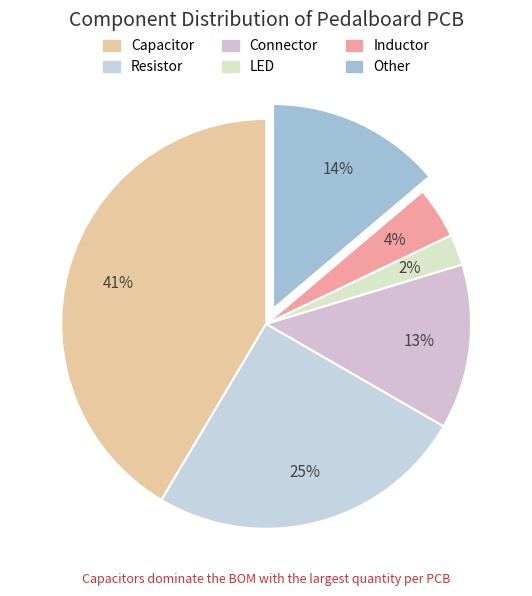

Between Other and Resistor, which is larger?

Resistor